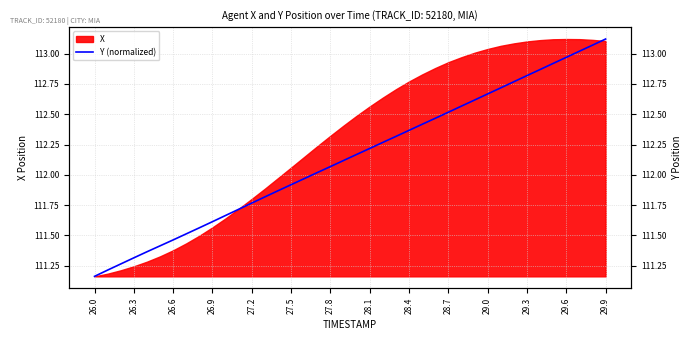

What is the difference between the values at 19 and 16?

0.1